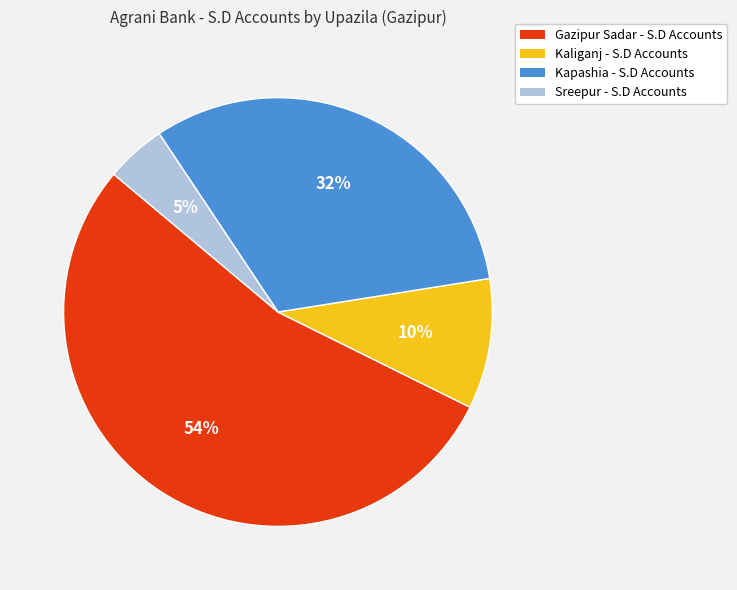

Is it true that Kaliganj is 1% of the pie?

False